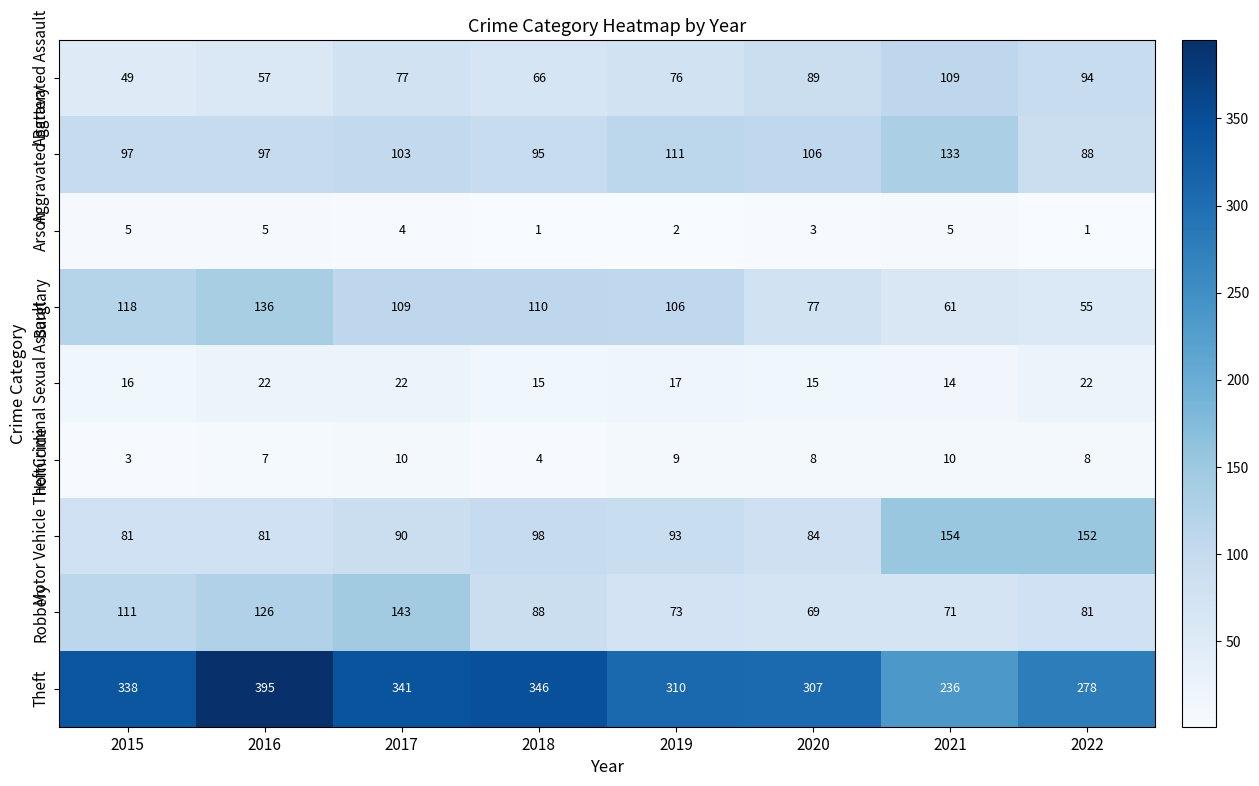

How many series are shown in this chart?

9